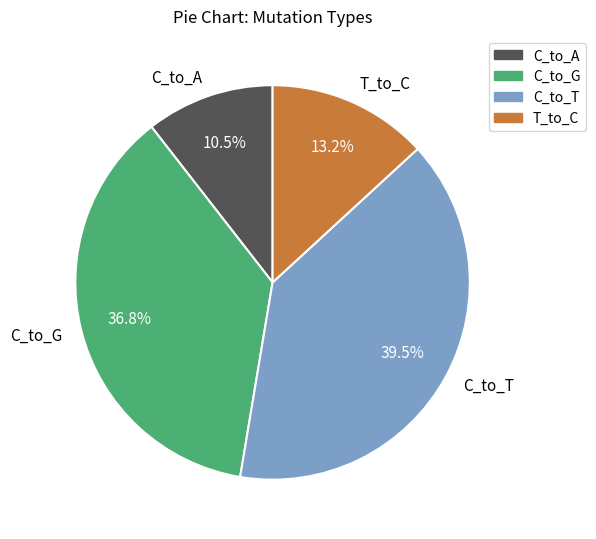

How much of the chart is everything except C_to_A?

89.5%